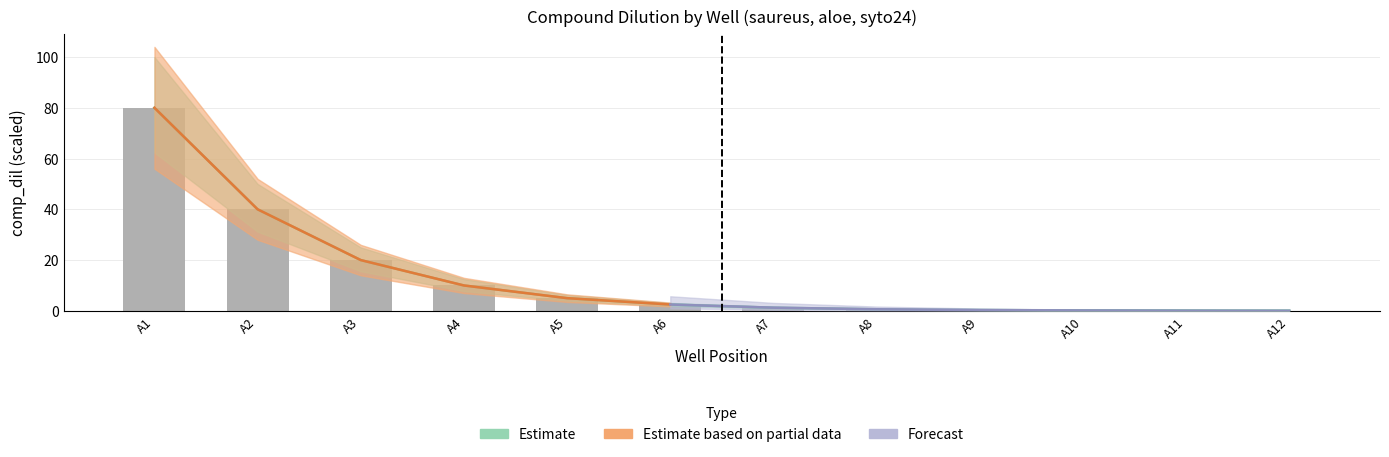

Which category has the lowest value across all series?

A12